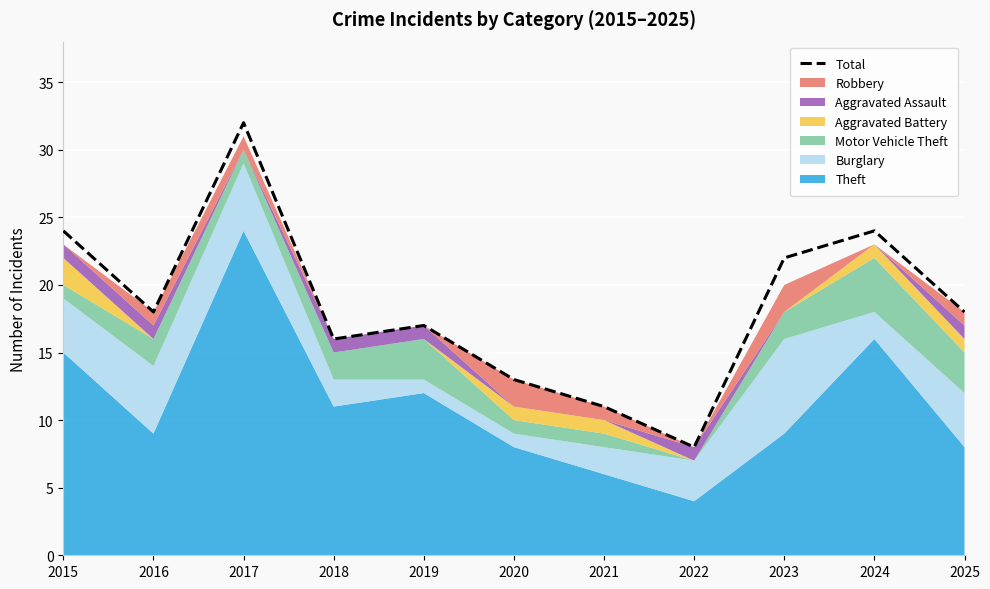

List the labels in order of value, smallest first.

2022, 2021, 2020, 2018, 2019, 2016, 2025, 2023, 2015, 2024, 2017